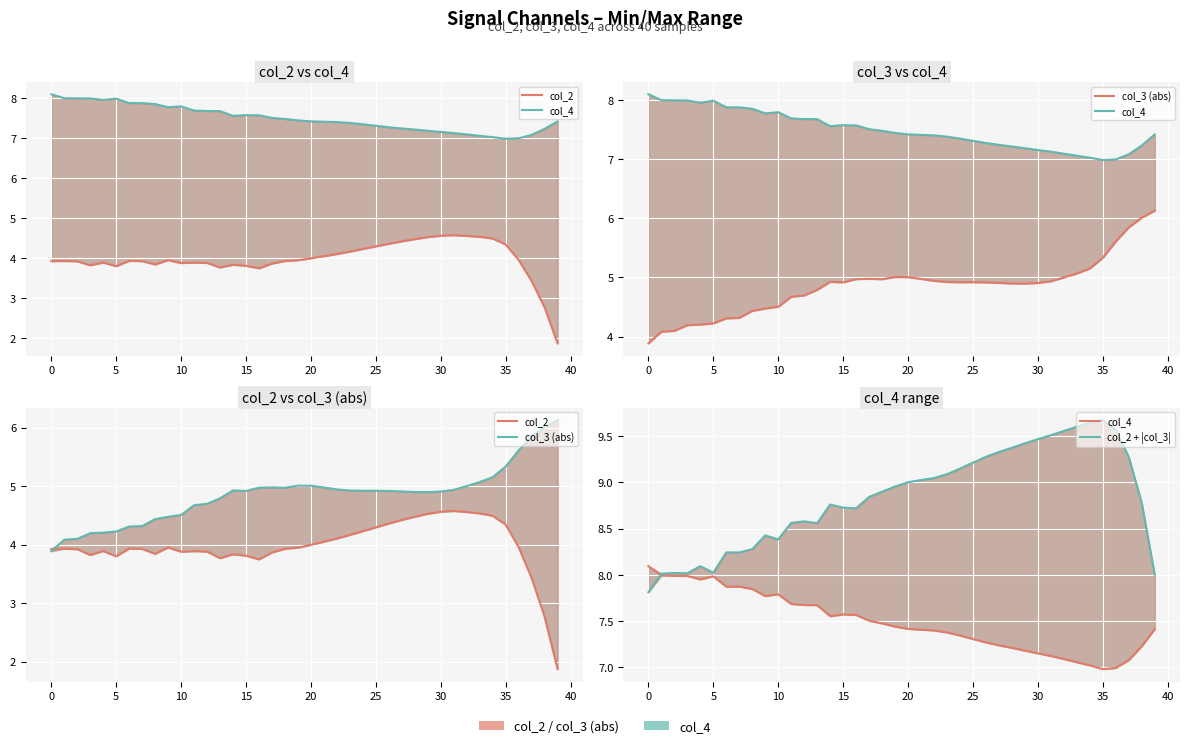

Which series has the largest total across all categories?

col_2 + |col_3|